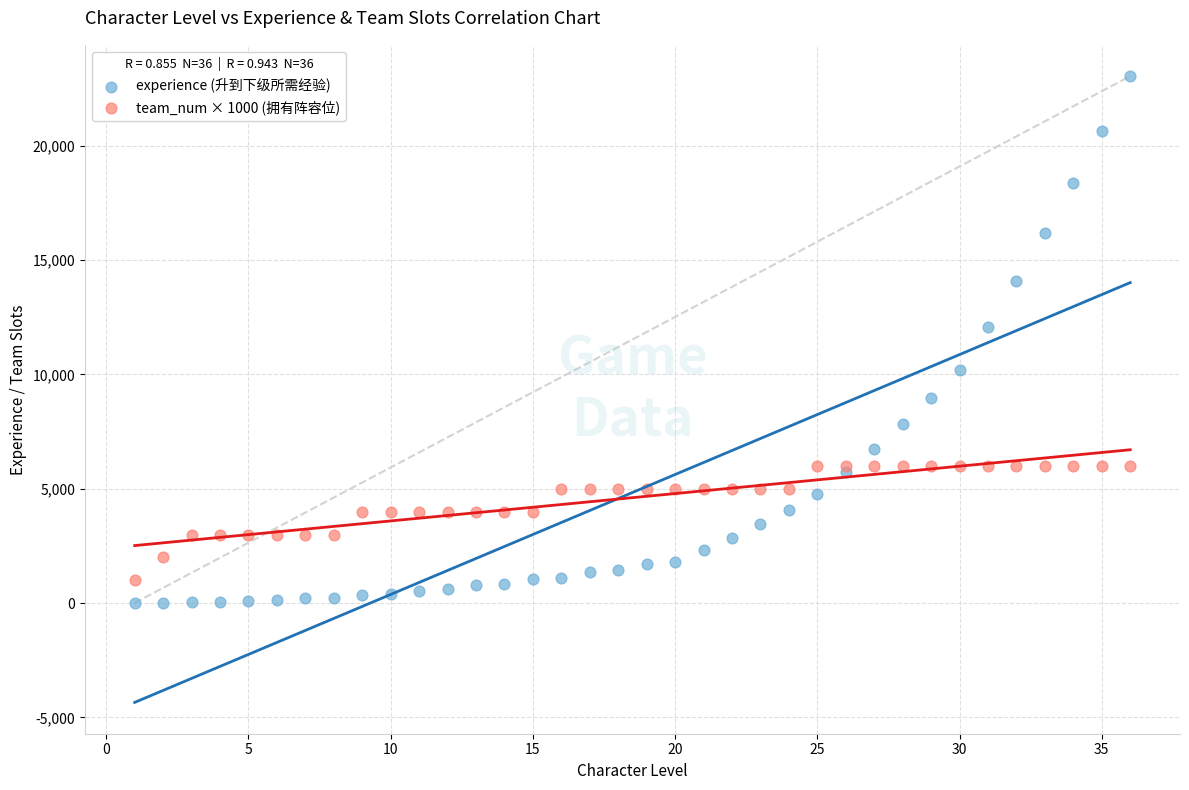

What is the X range (max minus min) for the scatter plot?

35